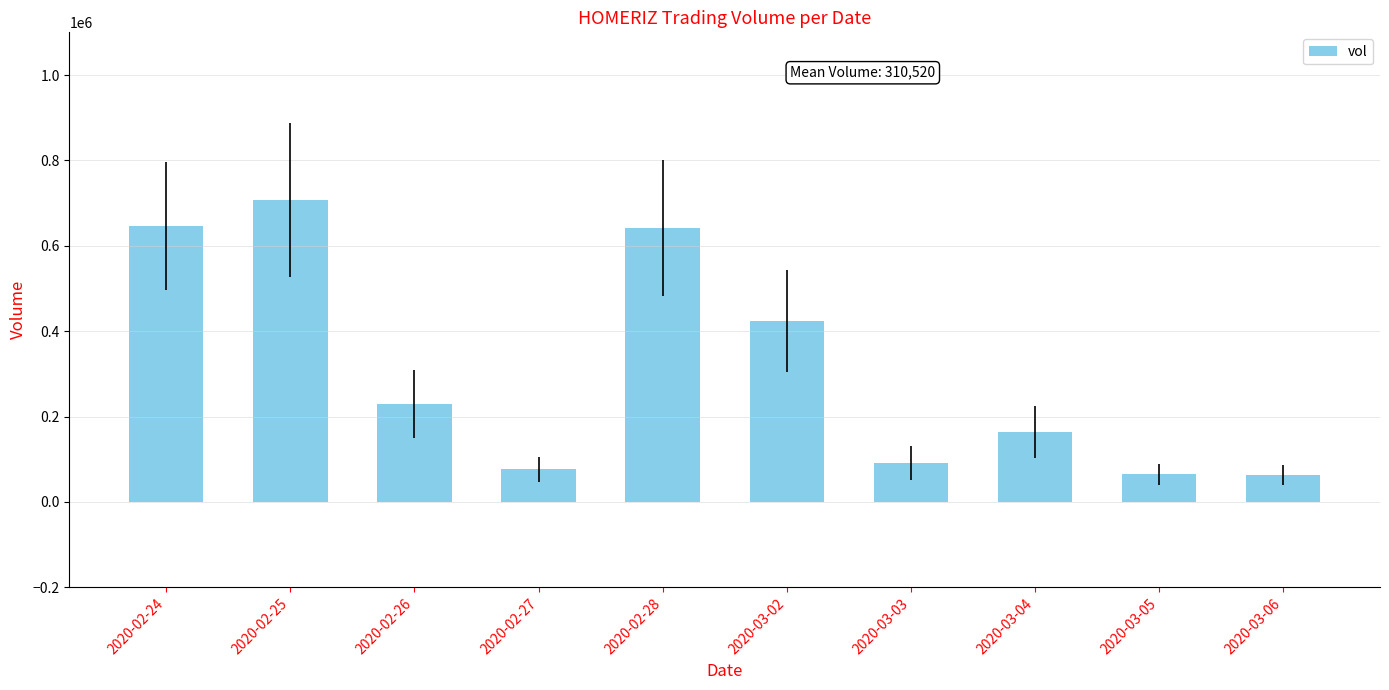

What is the value of the 1st bar from the left?

645300